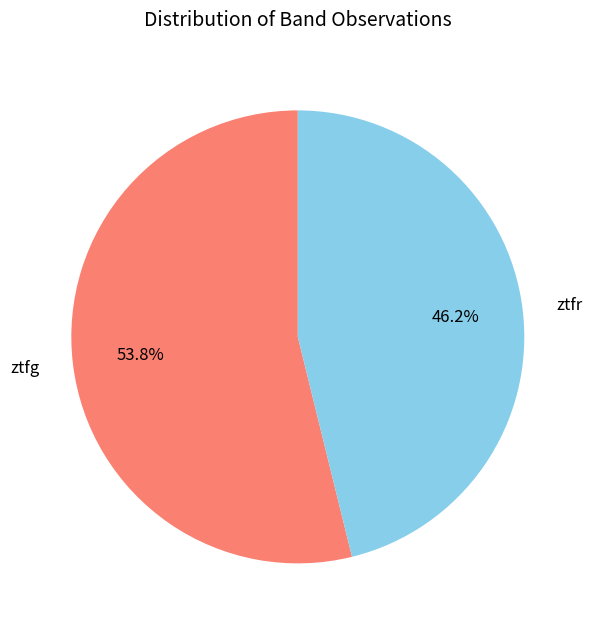

What is the ratio of the value at ztfr to the value at ztfg?

0.9